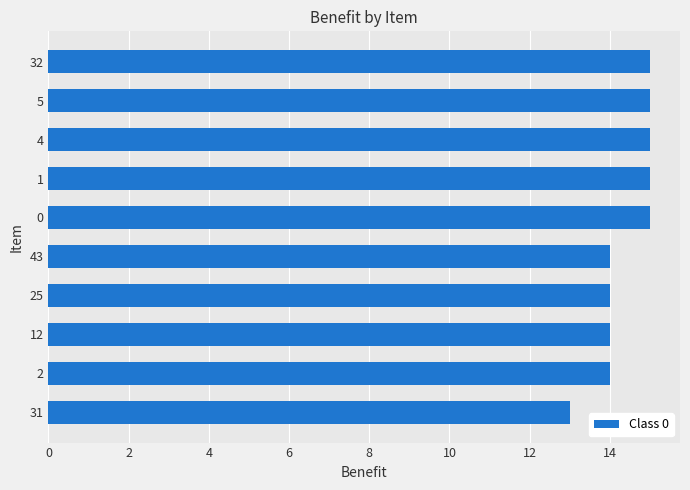

Approximately how many times larger is the value at 31 compared to 5?

0.9